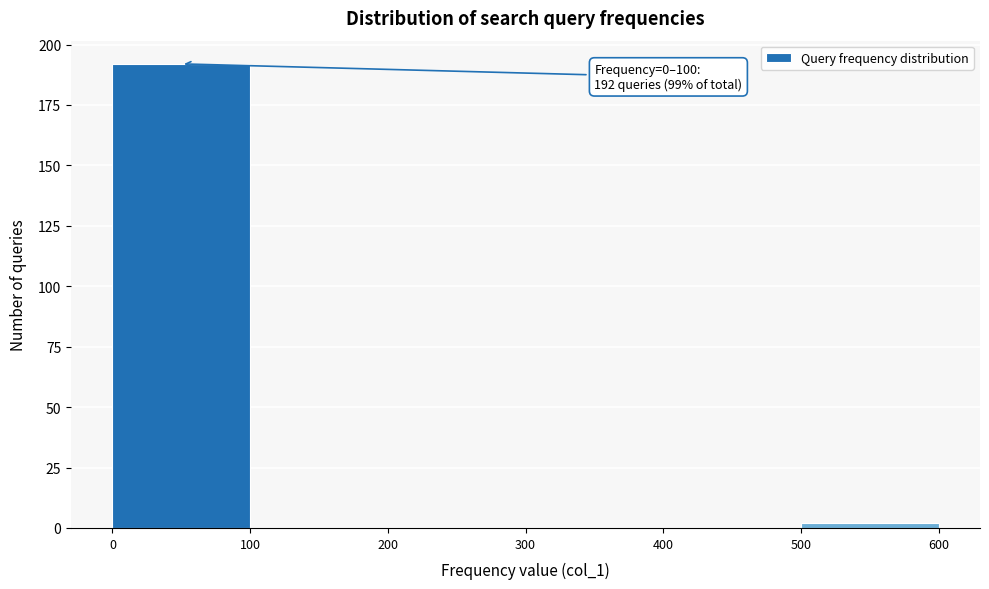

Which range on the x-axis has the tallest bar?

0 to 100